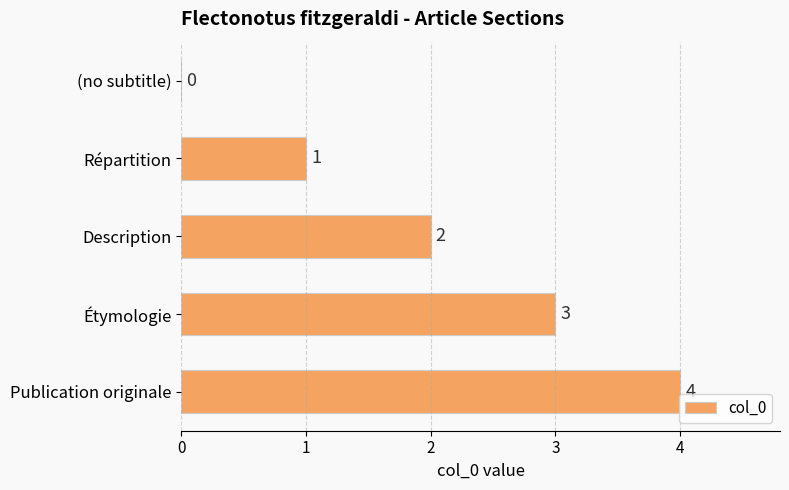

Which label corresponds to the largest value in the chart?

Publication originale